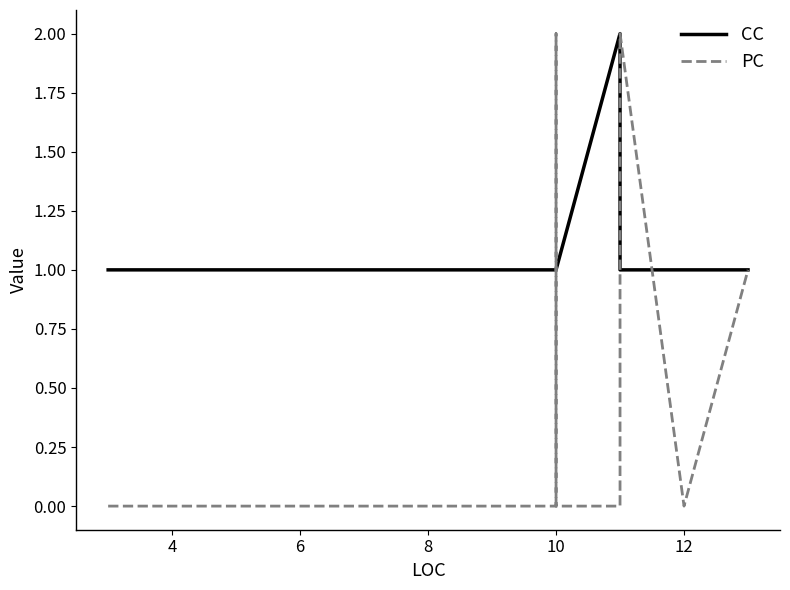

Rank the series by their maximum value, from highest to lowest.

CC, PC